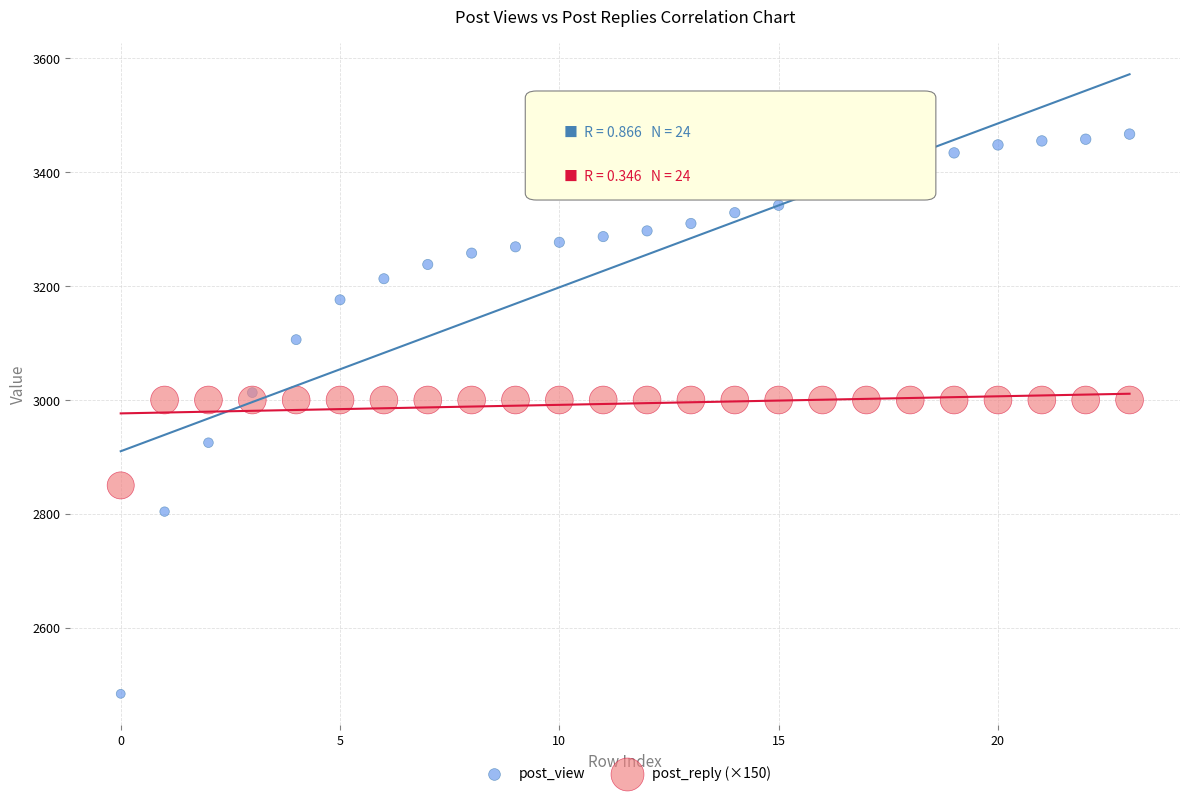

Which series reaches the minimum Y coordinate?

post_view